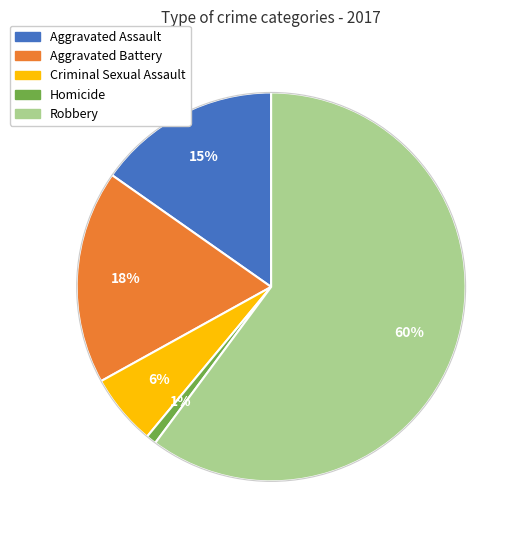

Combined, do Robbery and Homicide account for over 50%?

Yes